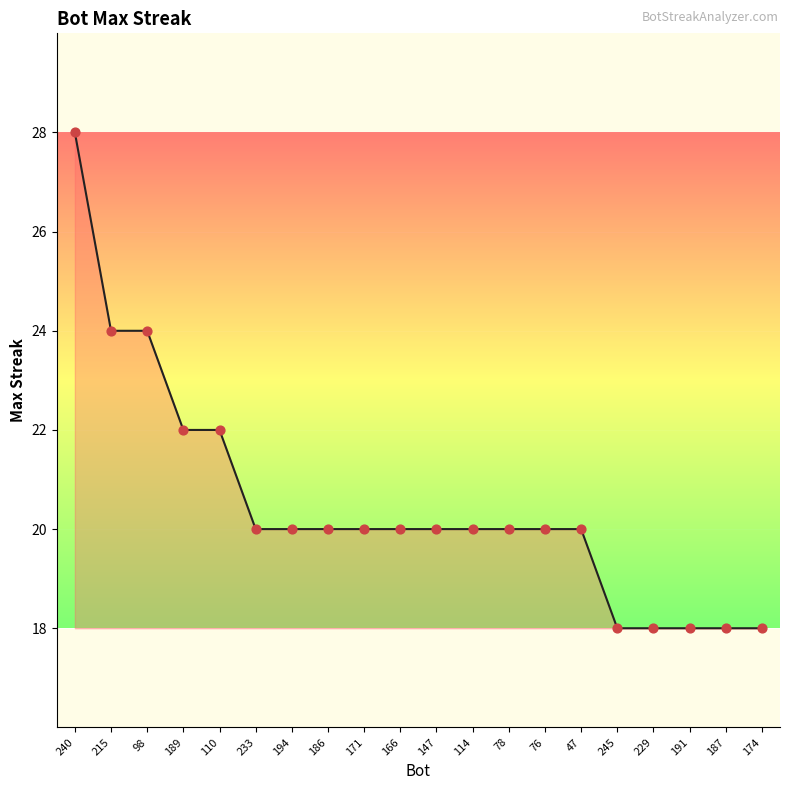

What is the ratio of the value at 171 to the value at 233?

1.0